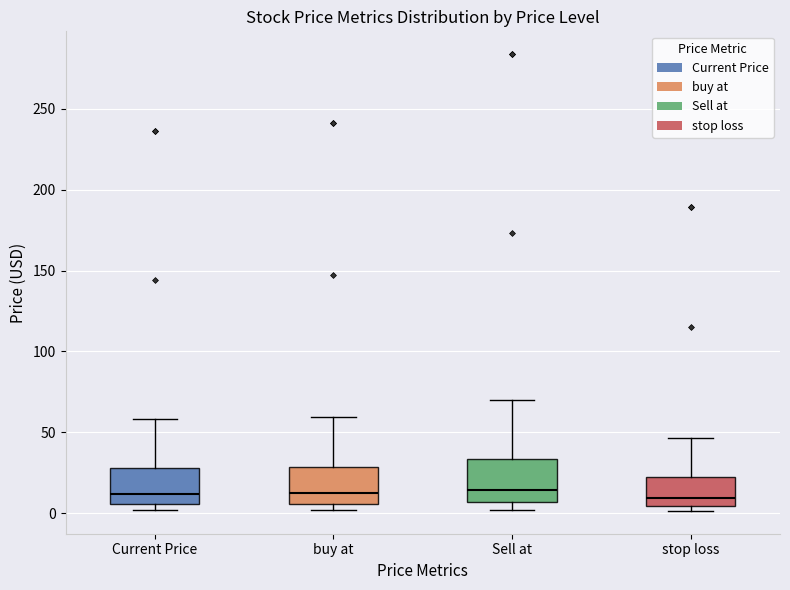

Reading left to right, transcribe this box plot: for each box, give where its median line is, the range the box spans, and where its two whiskers end, as read against the y-axis. The values are not printed on the chart, so give them approximately, as read against the axis.

Current Price: median 10, box 5 to 30, whiskers 0 to 60
buy at: median 10, box 5 to 30, whiskers 0 to 60
Sell at: median 15, box 5 to 35, whiskers 0 to 70
stop loss: median 10, box 5 to 20, whiskers 0 to 45